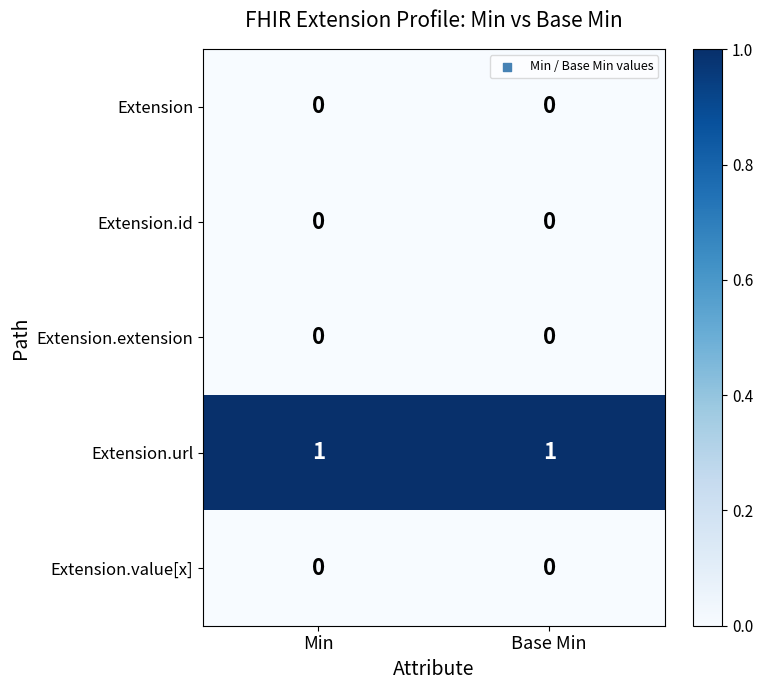

At how many categories does at least one series exceed 0?

2